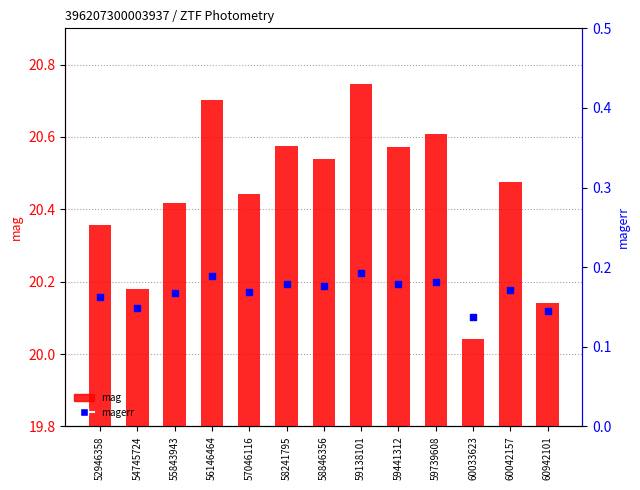

Which series has the widest spread of Y values?

mag